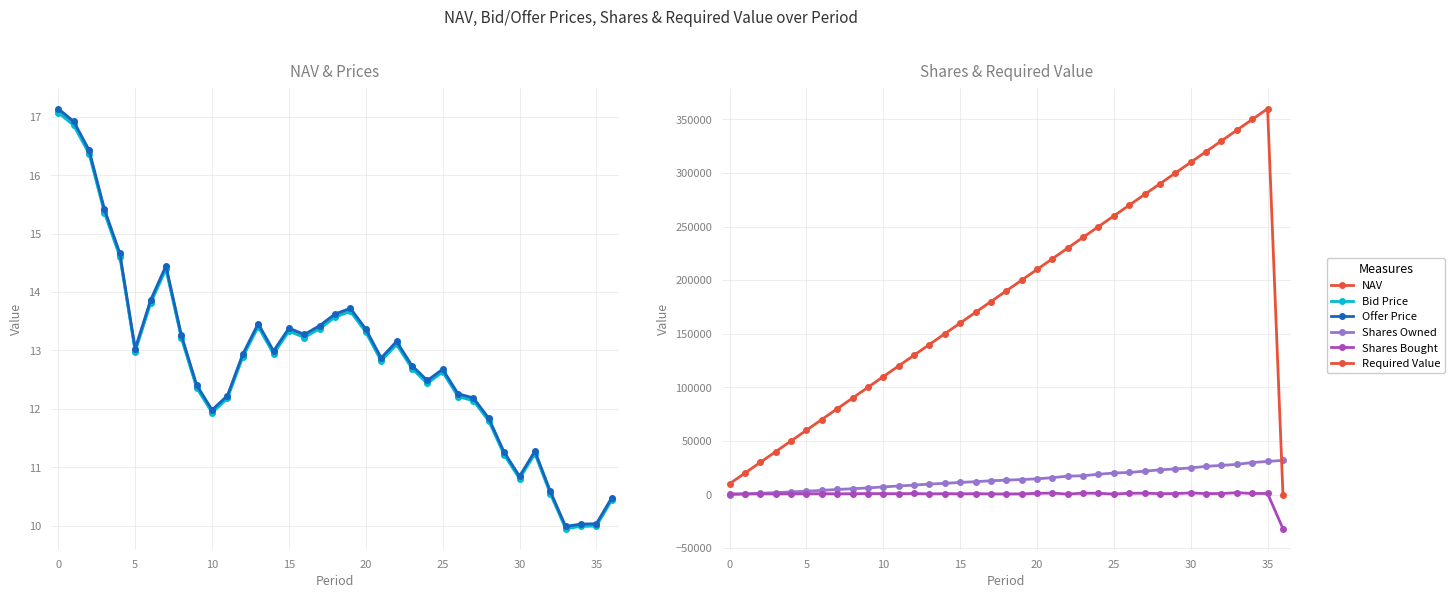

The value of Required Value at 35 is 360000.0. True or false?

True